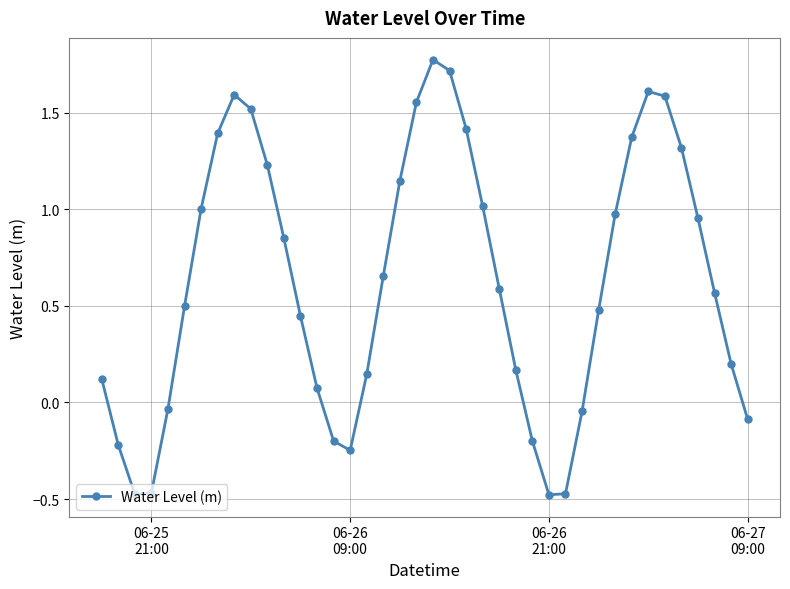

What is the difference between the maximum and minimum values?

2.3